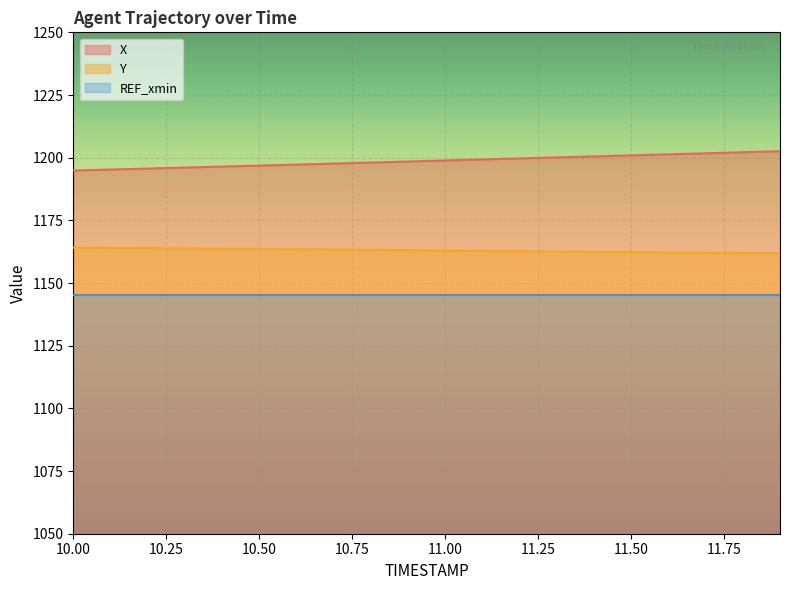

Rank the categories by Y value from highest to lowest.

10.0, 10.1, 10.2, 10.3, 10.4, 10.5, 10.6, 10.7, 10.8, 10.9, 11.0, 11.1, 11.2, 11.3, 11.4, 11.5, 11.6, 11.7, 11.8, 11.9